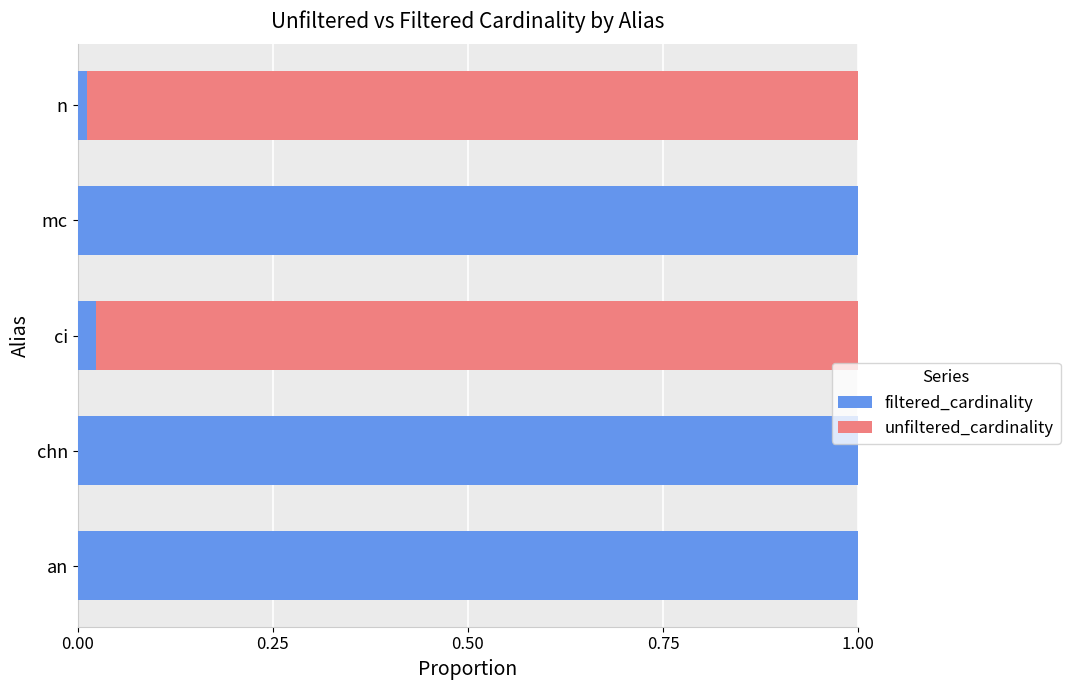

The filtered_cardinality series shows 0.6 at an. True or false?

False